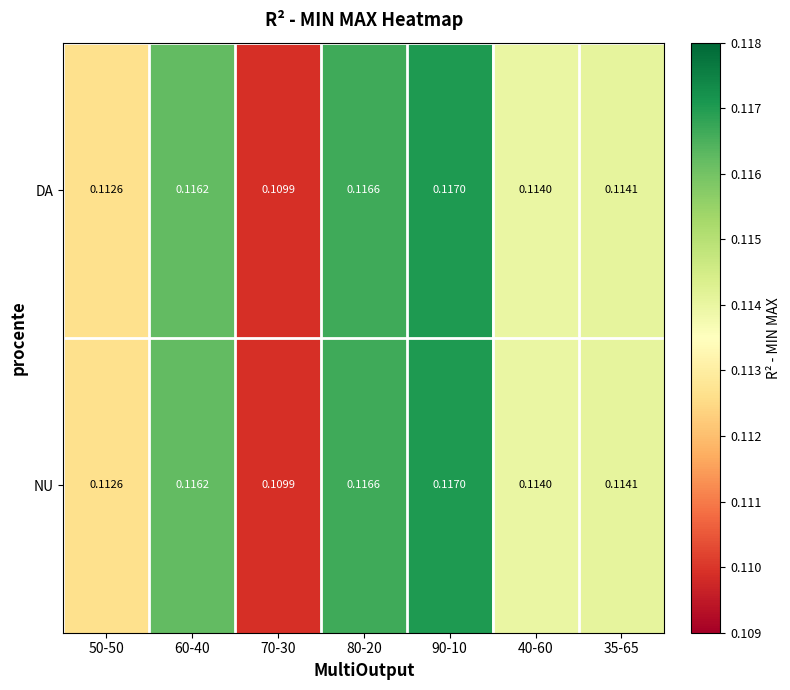

Is the value of NU at 90-10 greater than the value of DA at 50-50?

Yes